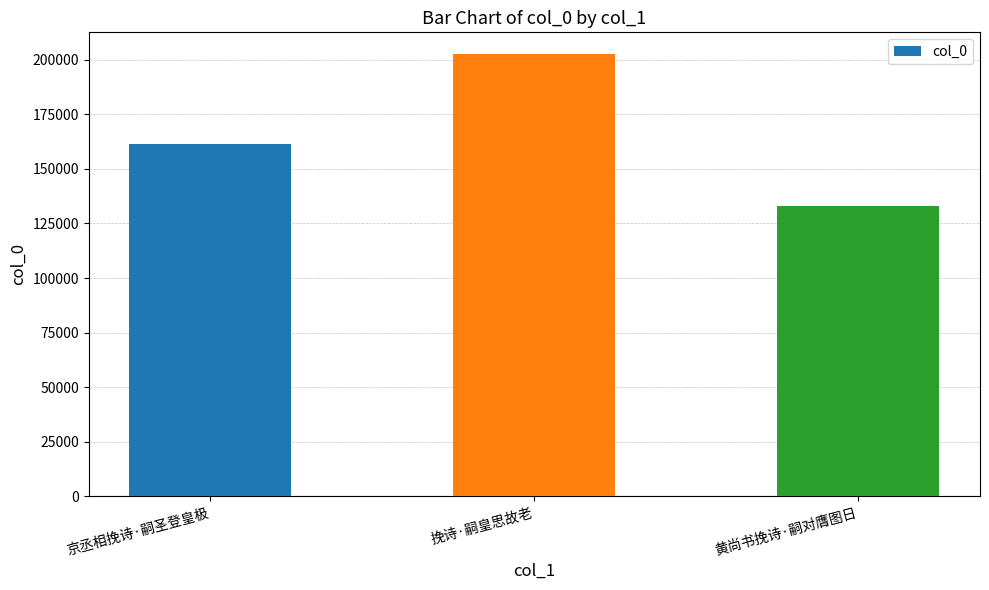

Reading right to left, what are all the values shown in this chart?

黄尚书挽诗·嗣对膺图日=133007	挽诗·嗣皇思故老=202475	京丞相挽诗·嗣圣登皇极=161470